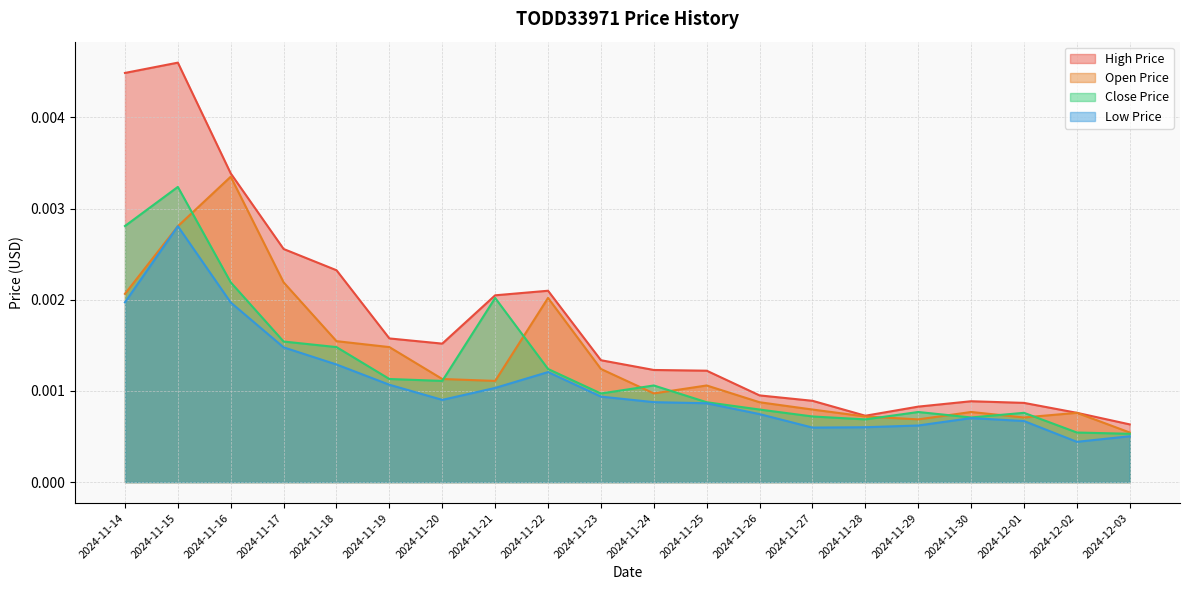

In CLOSE_PRICE, how many points are lower than both neighbors (excluding endpoints)?

4